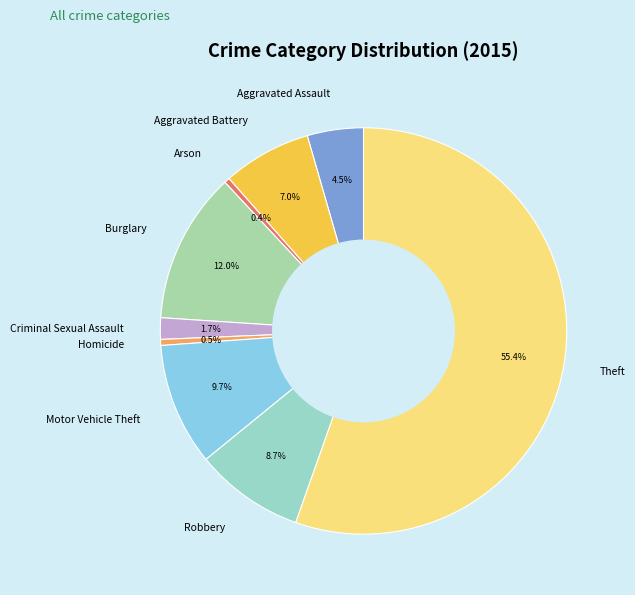

Does any single category account for the majority?

Yes